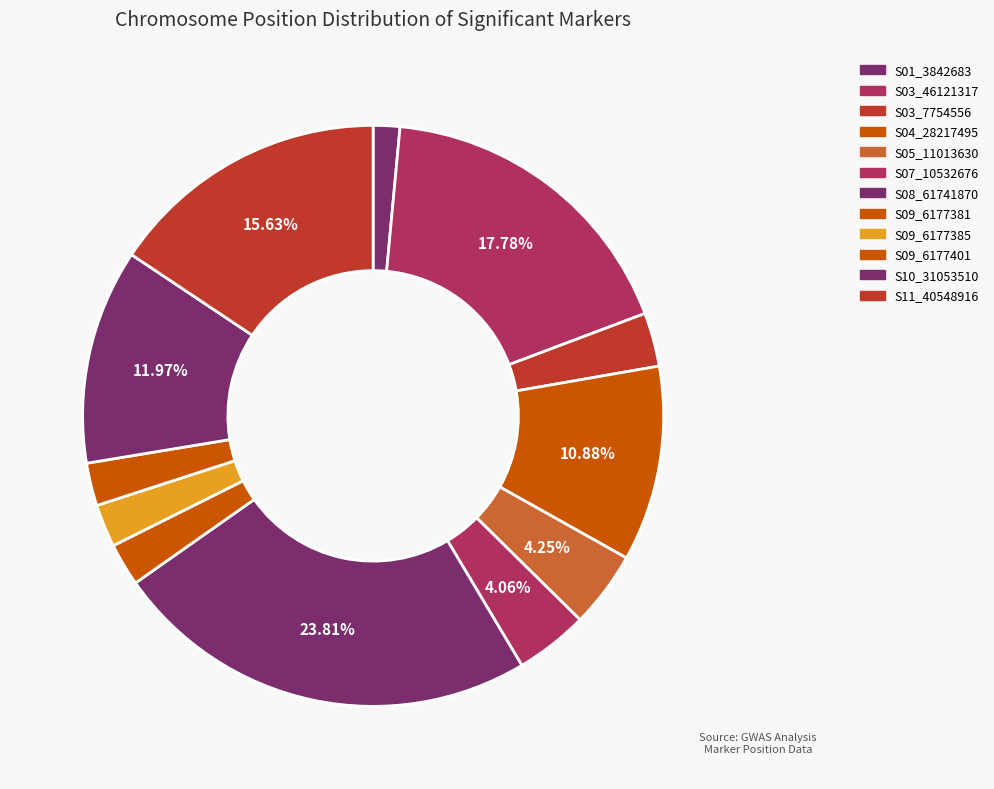

How many segments does this pie chart have?

12